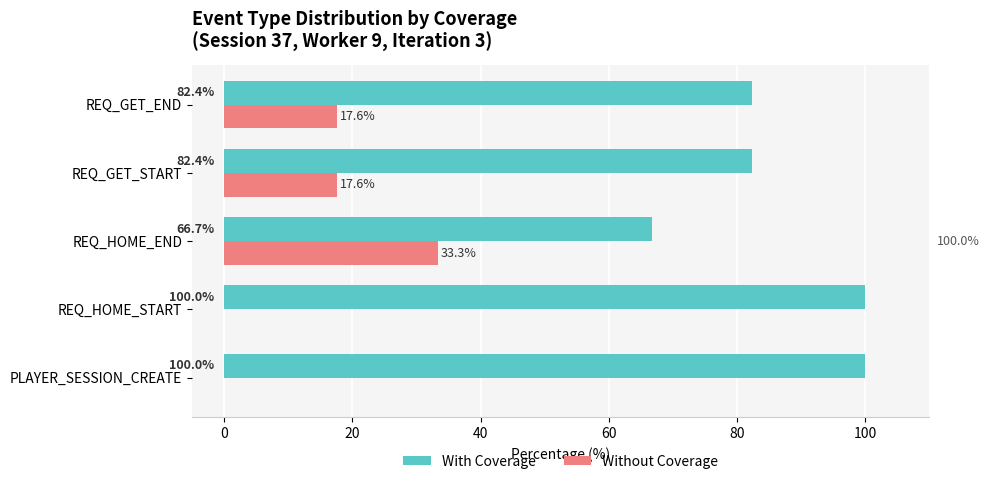

What is the greatest value displayed?

100.0